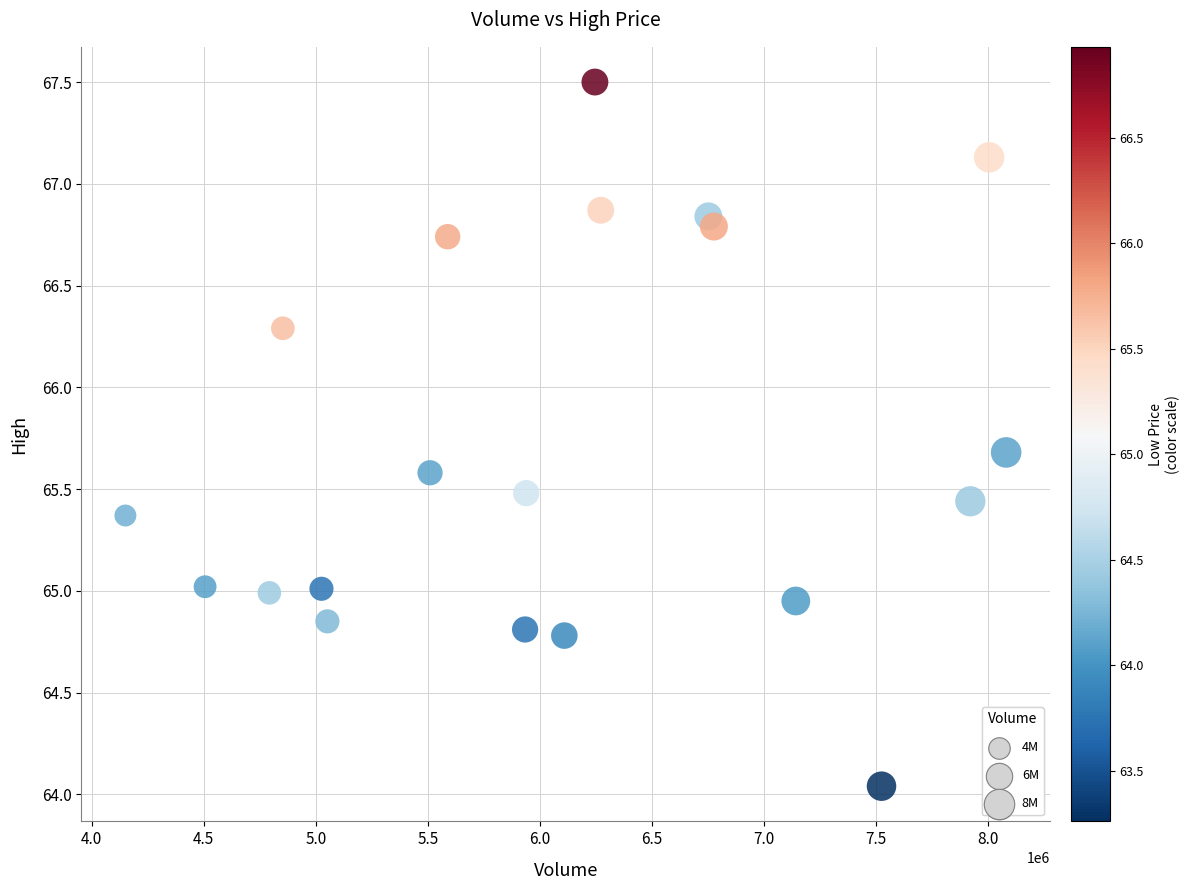

What is the range of Y values (max minus min)?

3.5